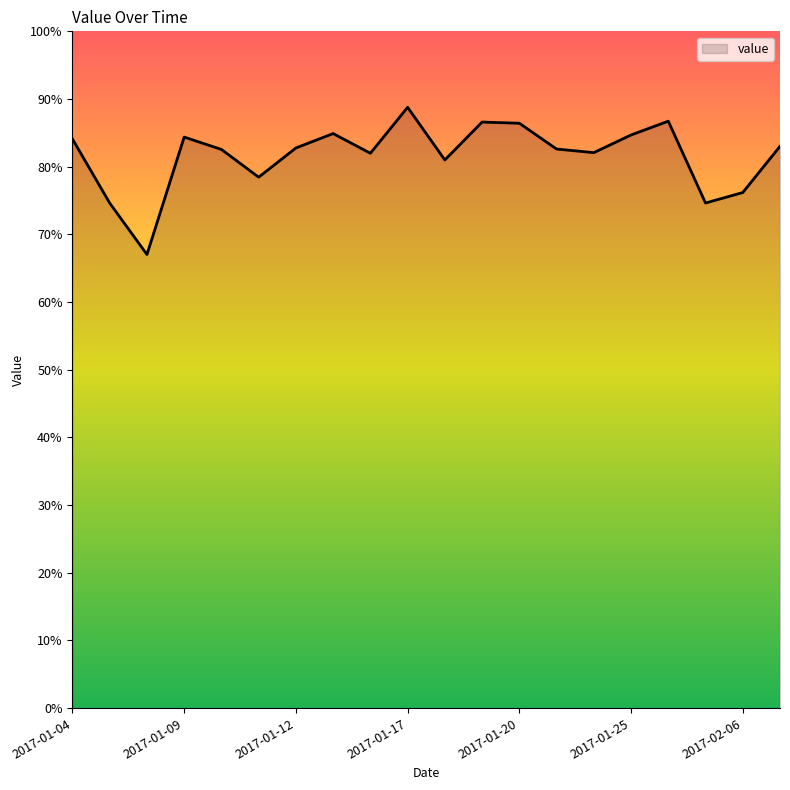

True or false: there are more than 1 points higher than both neighbors.

True